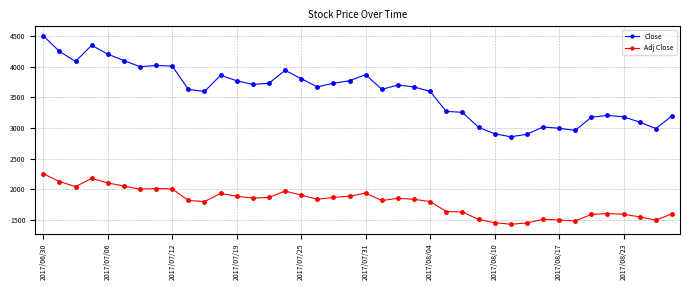

Which series has the widest spread of values?

Close